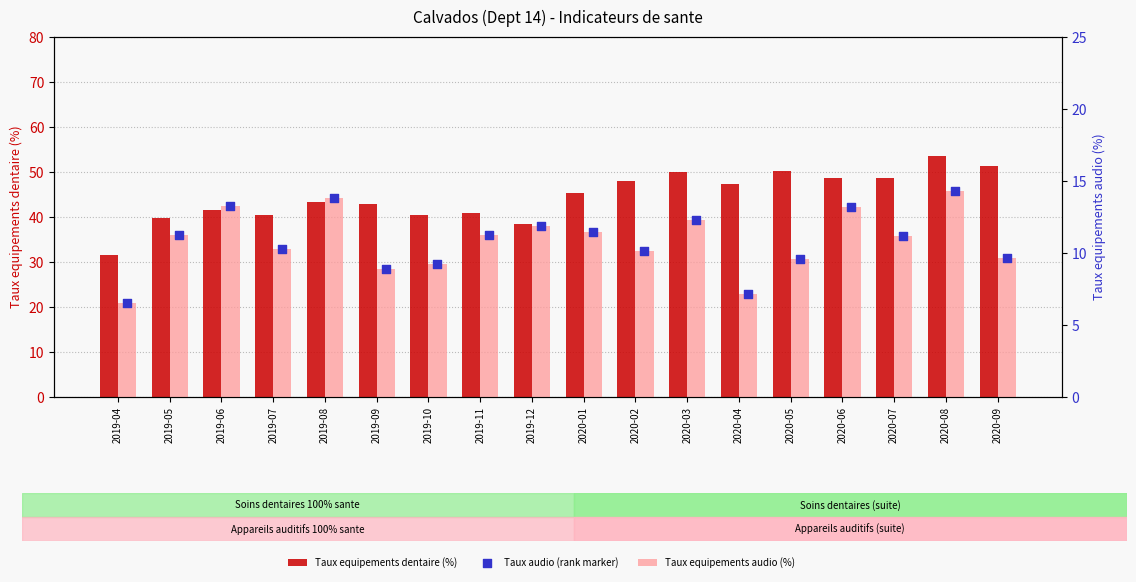

Which series has the largest Y range (max minus min)?

Taux equipements dentaire (%)